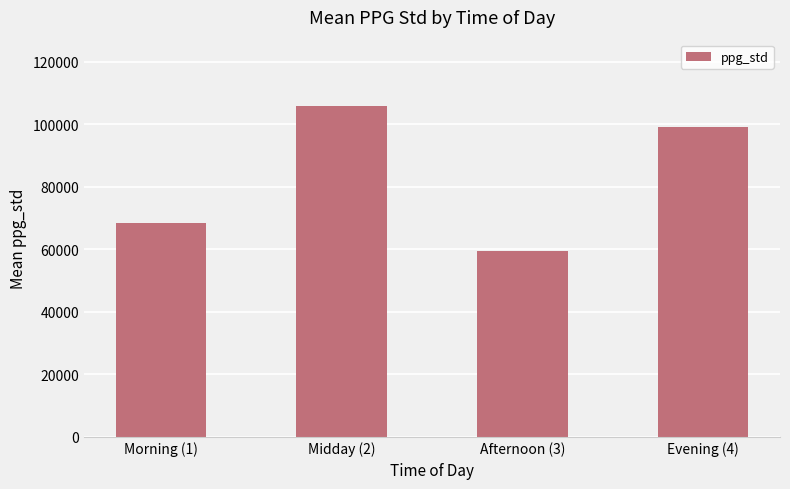

Which label corresponds to the largest value in the chart?

Midday (2)